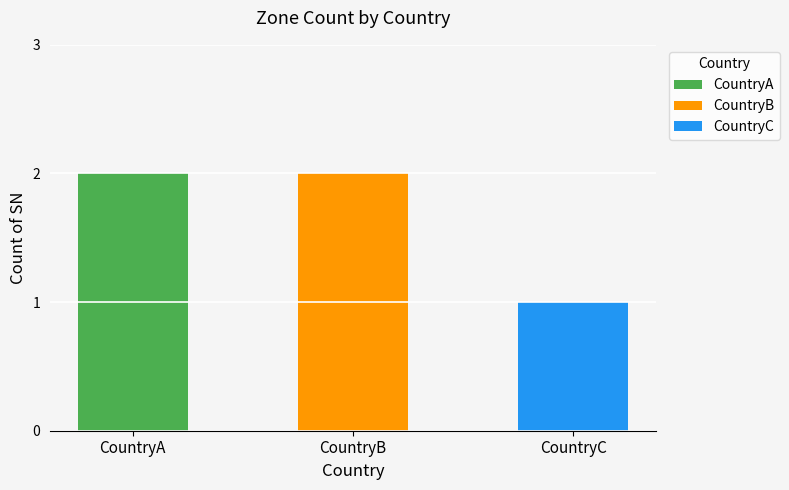

Is it true that the value at CountryA is 3?

False